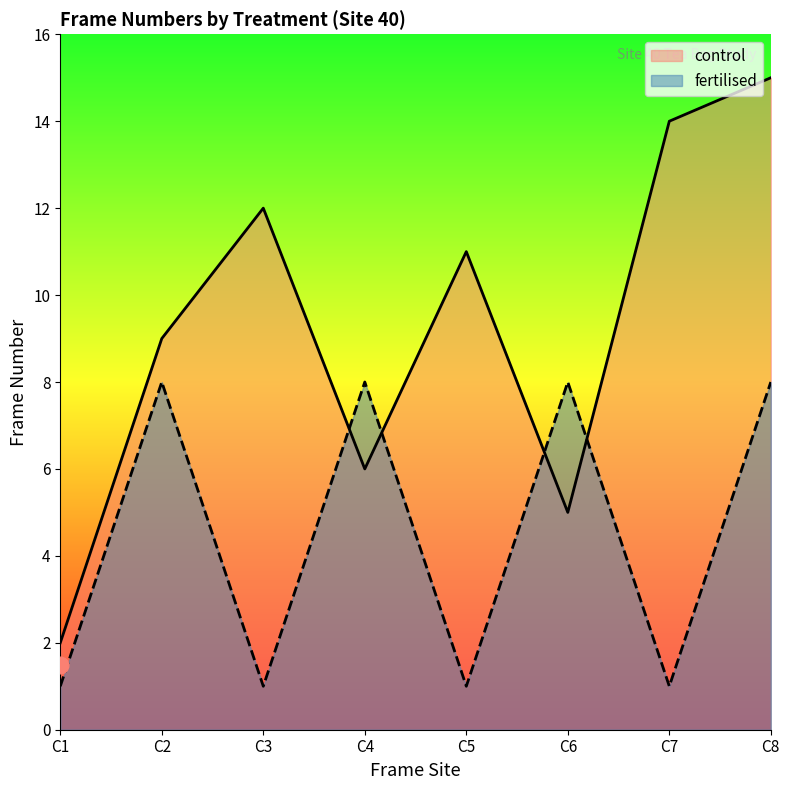

At which category does fertilised reach its first local valley?

C3